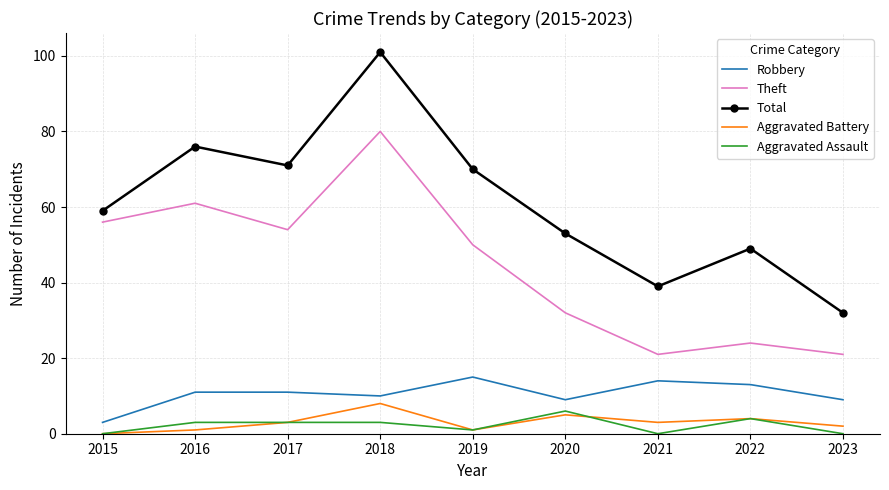

True or false: Aggravated Assault and Theft cross at least once.

False